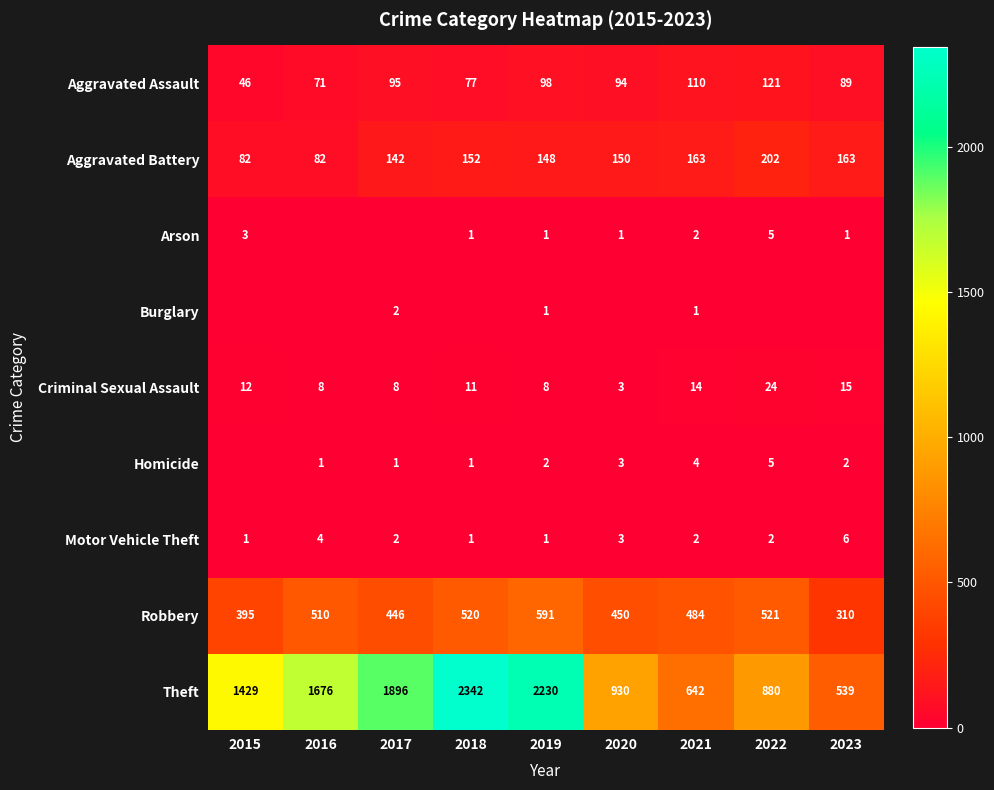

How many values in the Aggravated Battery series are below 150?

4